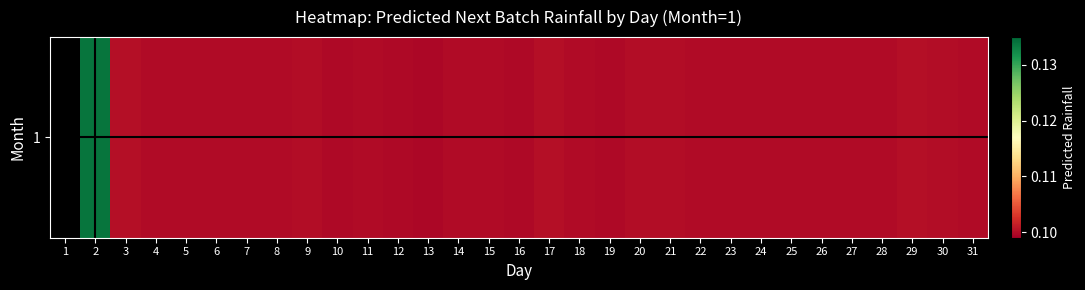

How many values are between 0 and 1?

30